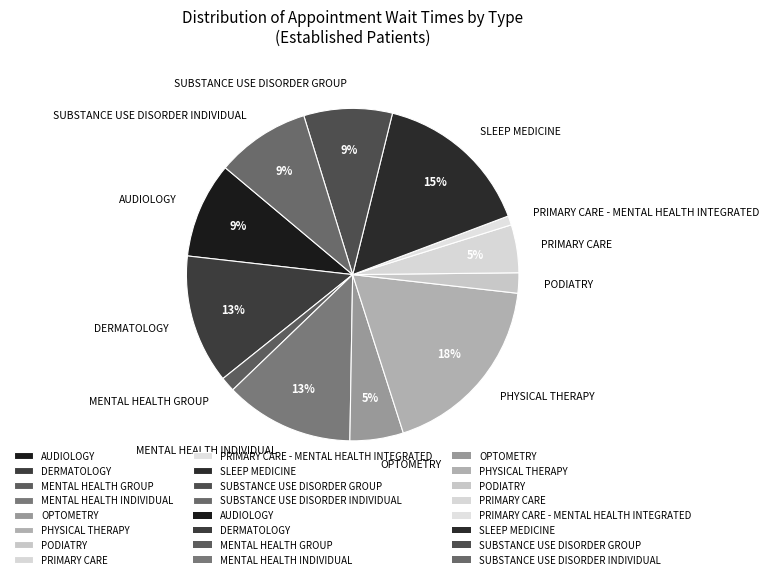

Is the sum of AUDIOLOGY and PRIMARY CARE - MENTAL HEALTH INTEGRATED greater than half?

No